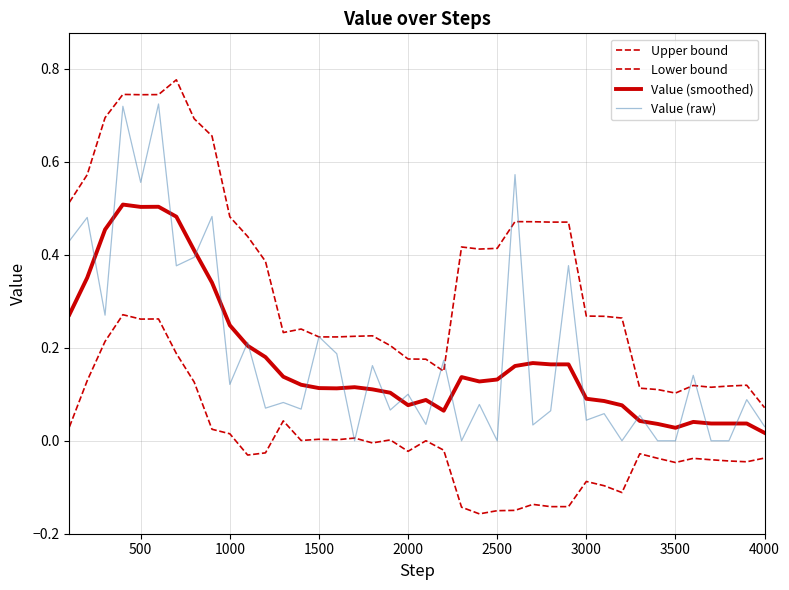

Which series has the largest range (max minus min)?

Value (raw)